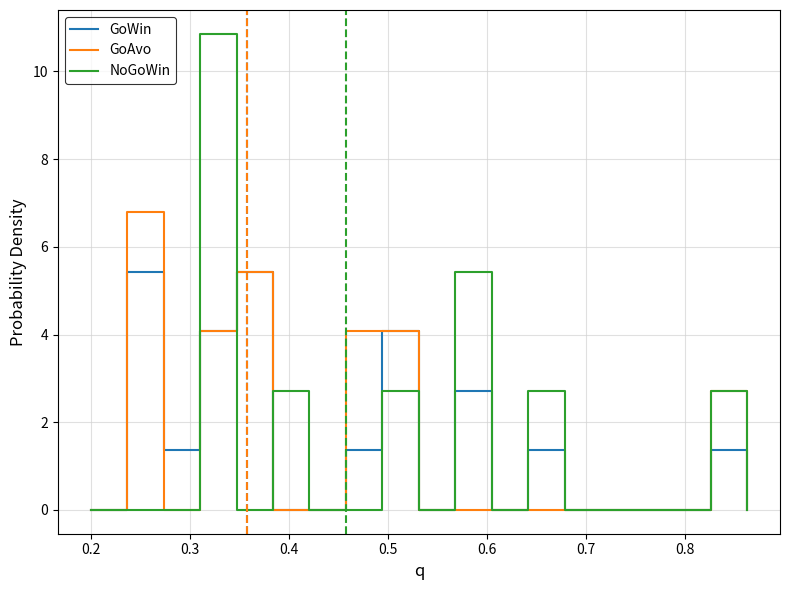

Rank the series by their maximum value, from highest to lowest.

NoGoWin, GoAvo, GoWin